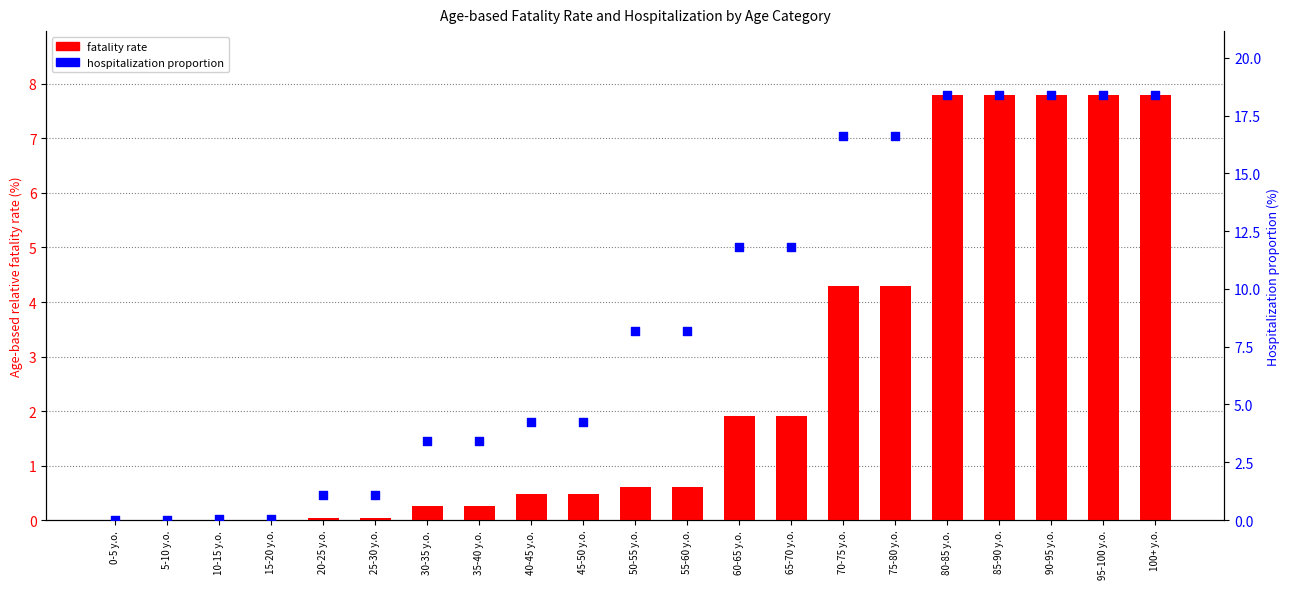

What are all the series names shown in the legend?

fatality rate, hospitalization proportion